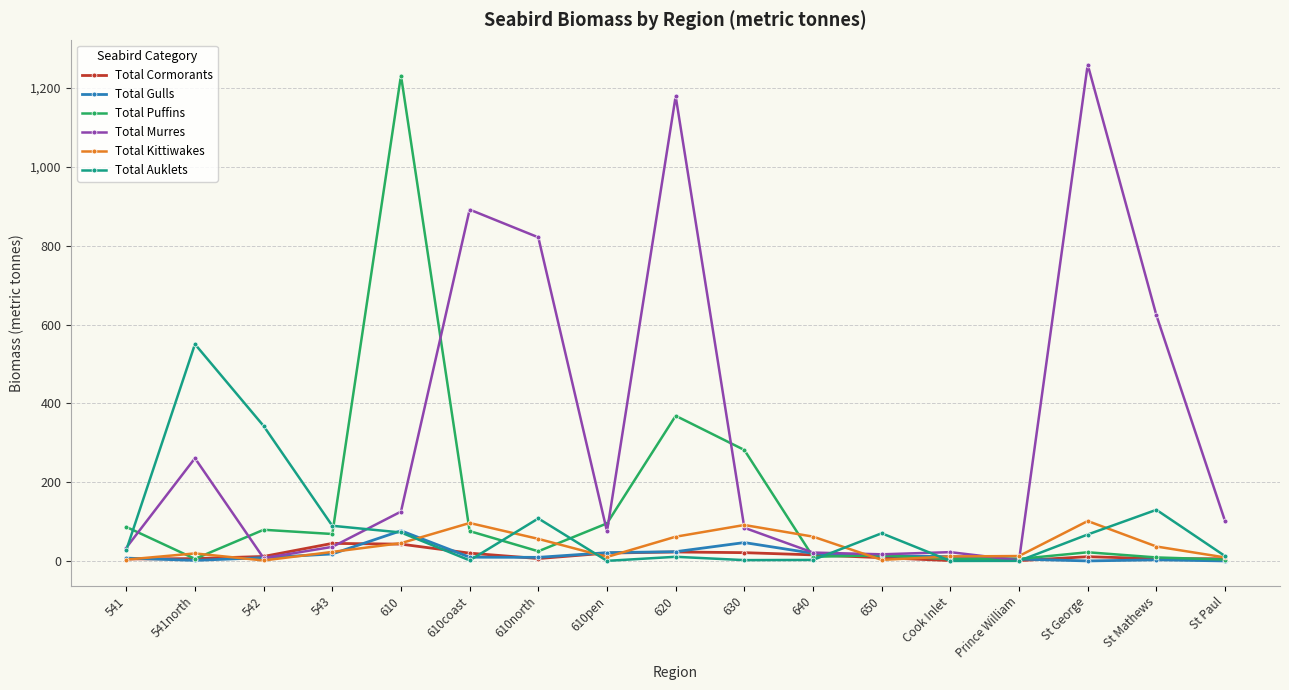

The Total Gulls series shows 9.5 at 610coast. True or false?

True